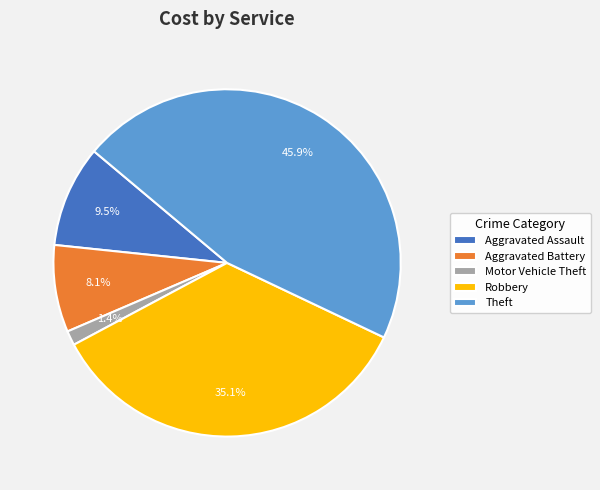

To the nearest percent, what is the difference between the largest and smallest slice percentages?

45%